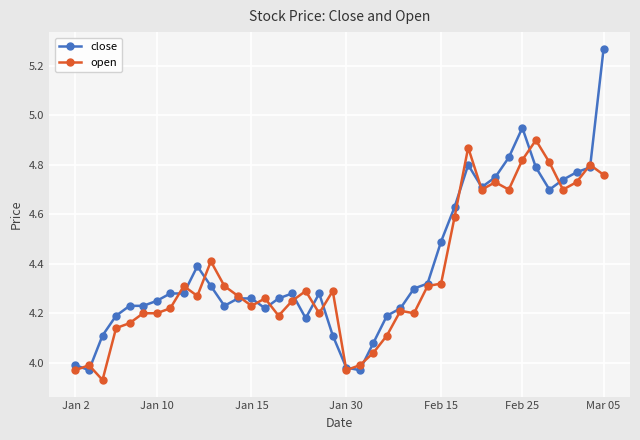

True or false: open has more than 2 points higher than both neighbors.

True